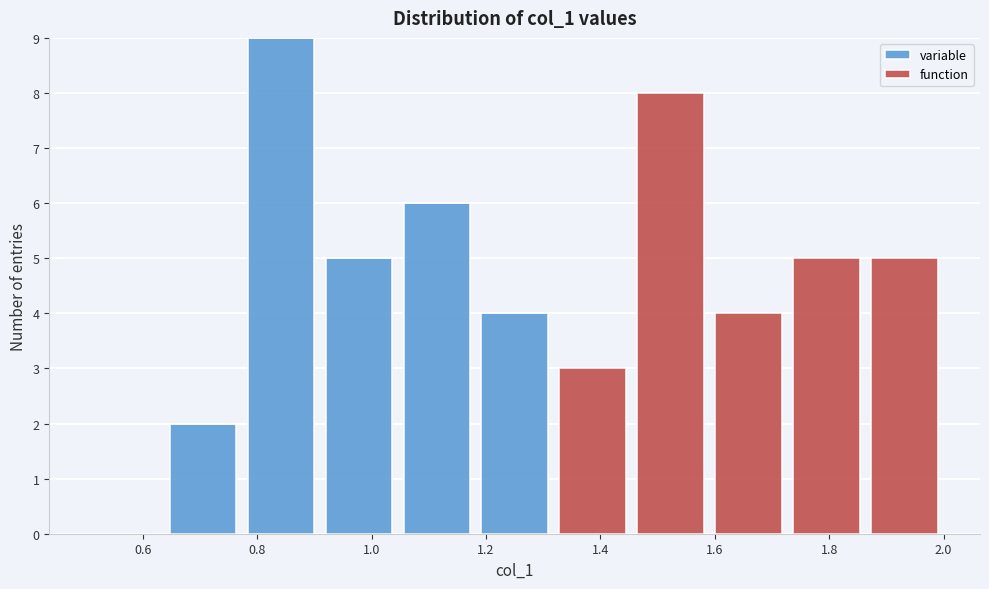

What is the total height of the stacked bar covering 1.72 to 1.86 on the x-axis? Neither the bar edges nor the heights are printed on the chart, so give them approximately, as read against the axes.

5